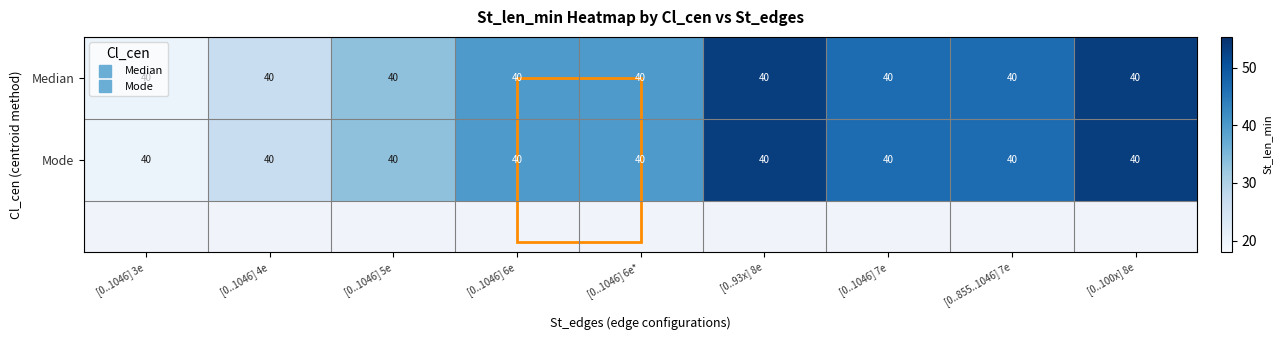

Which category has the highest value in the Median series?

[0..93x] 8e